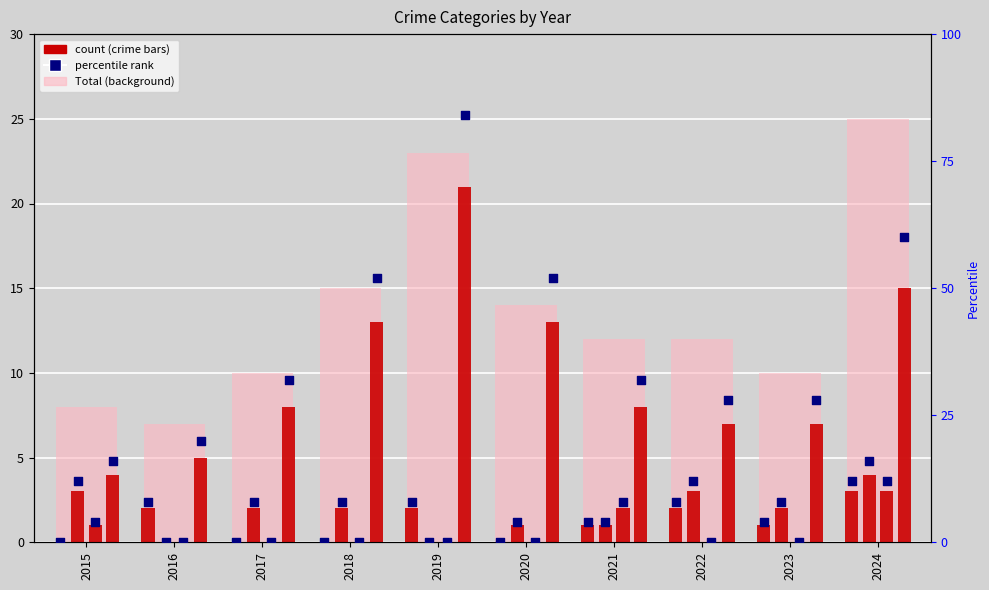

What is the total value across all series at 2023?

20